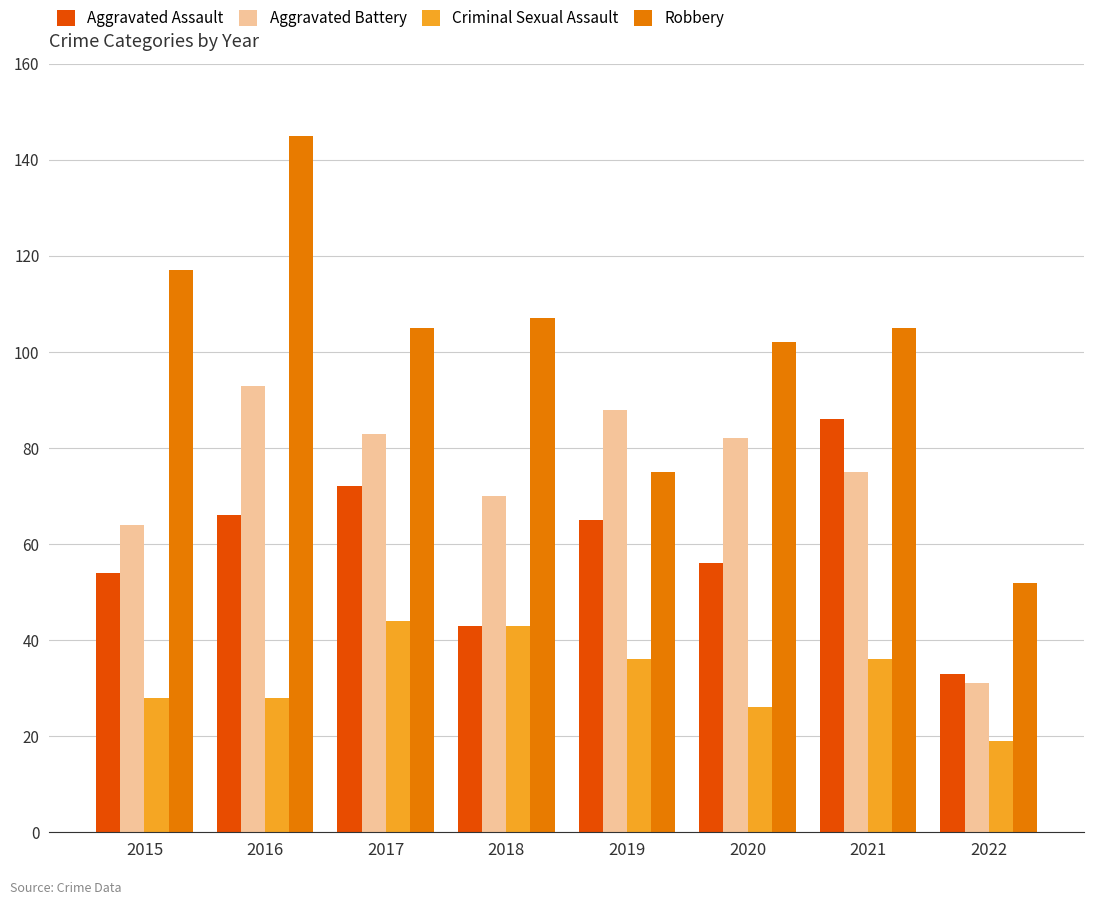

At how many categories does at least one series exceed 121?

1